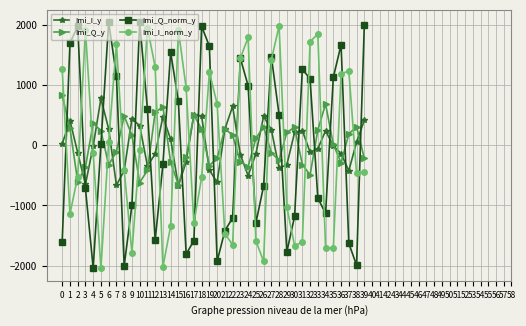

What is the minimum value shown in the chart?

-2048